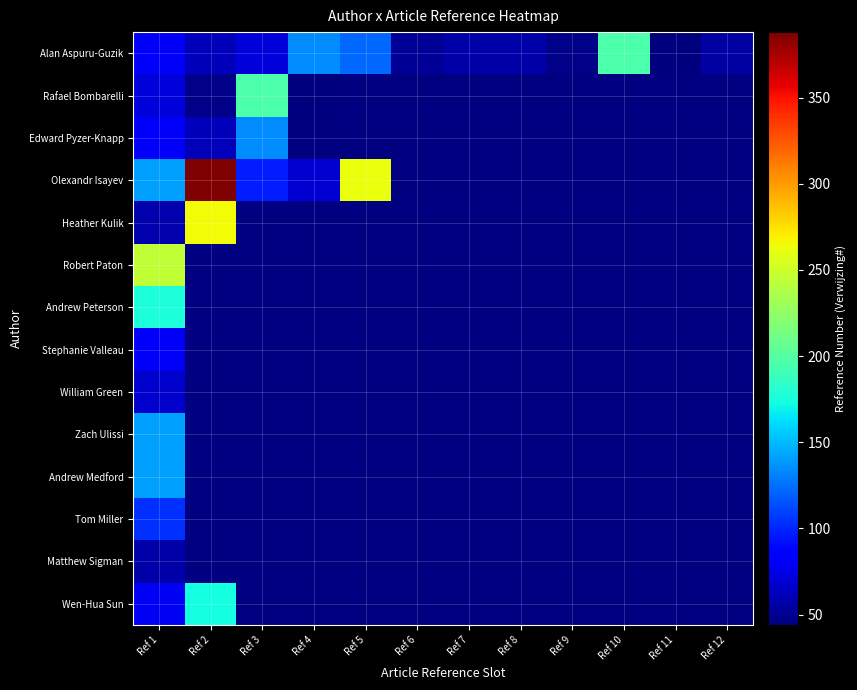

What is the sum of all Alan Aspuru-Guzik values?

980.0